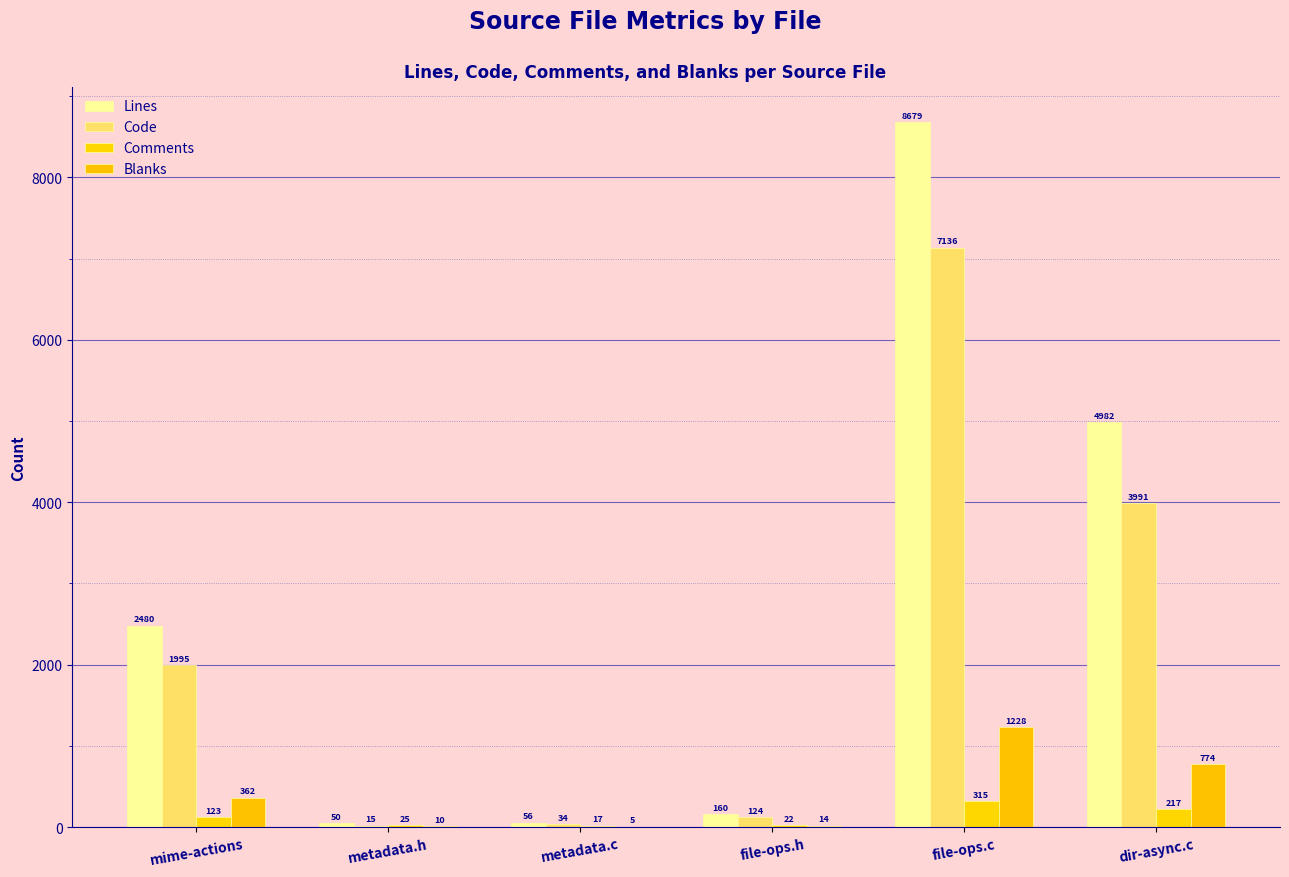

Which series has the widest spread of values?

Lines